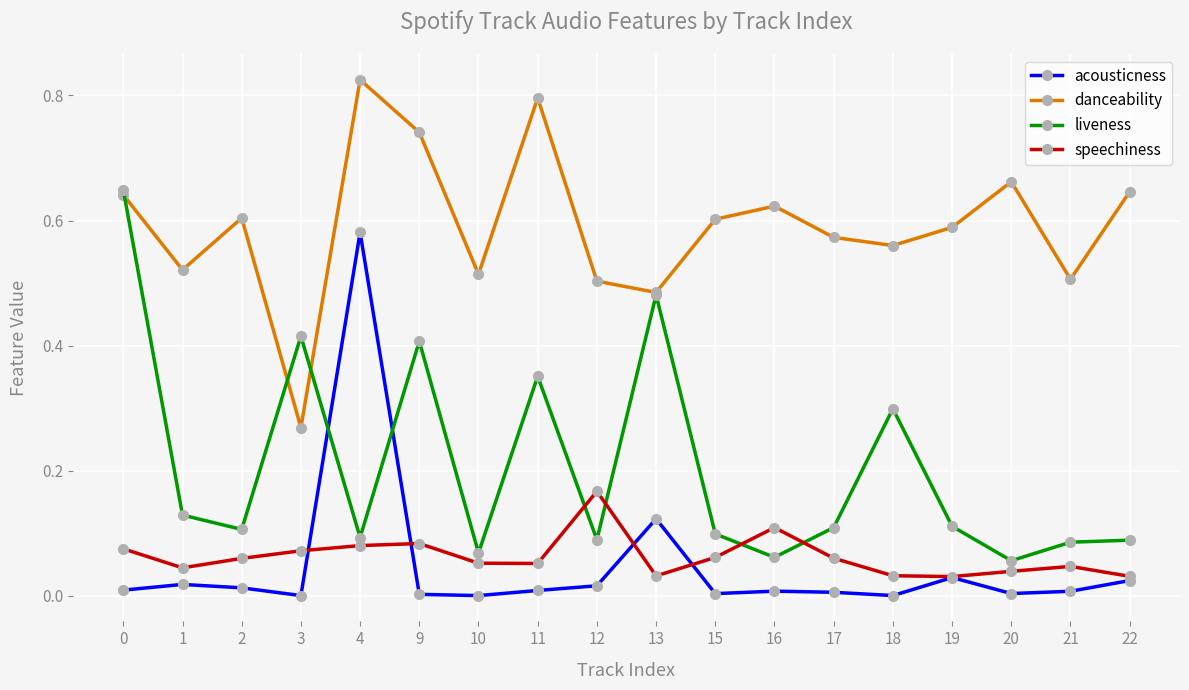

At which category is the sum across all series the highest?

4